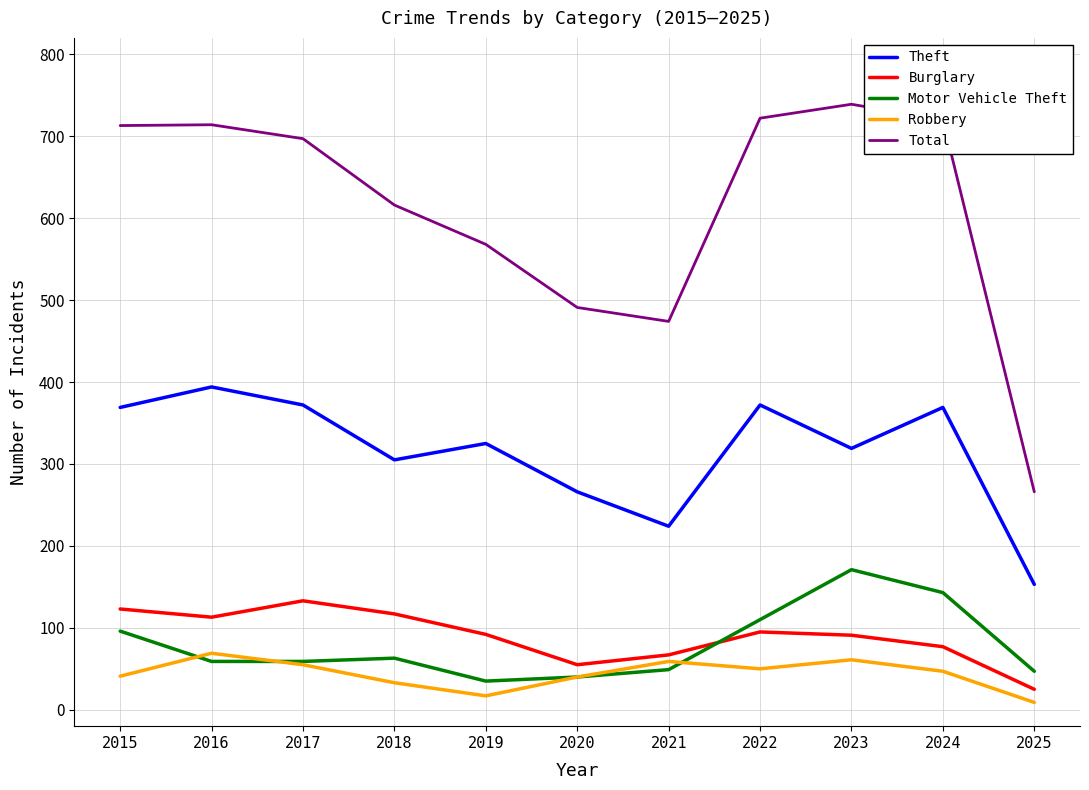

How many series are shown in this chart?

5